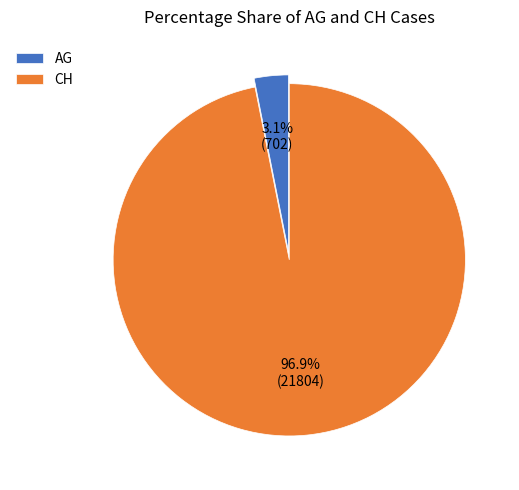

Which has a higher value, AG or CH?

CH